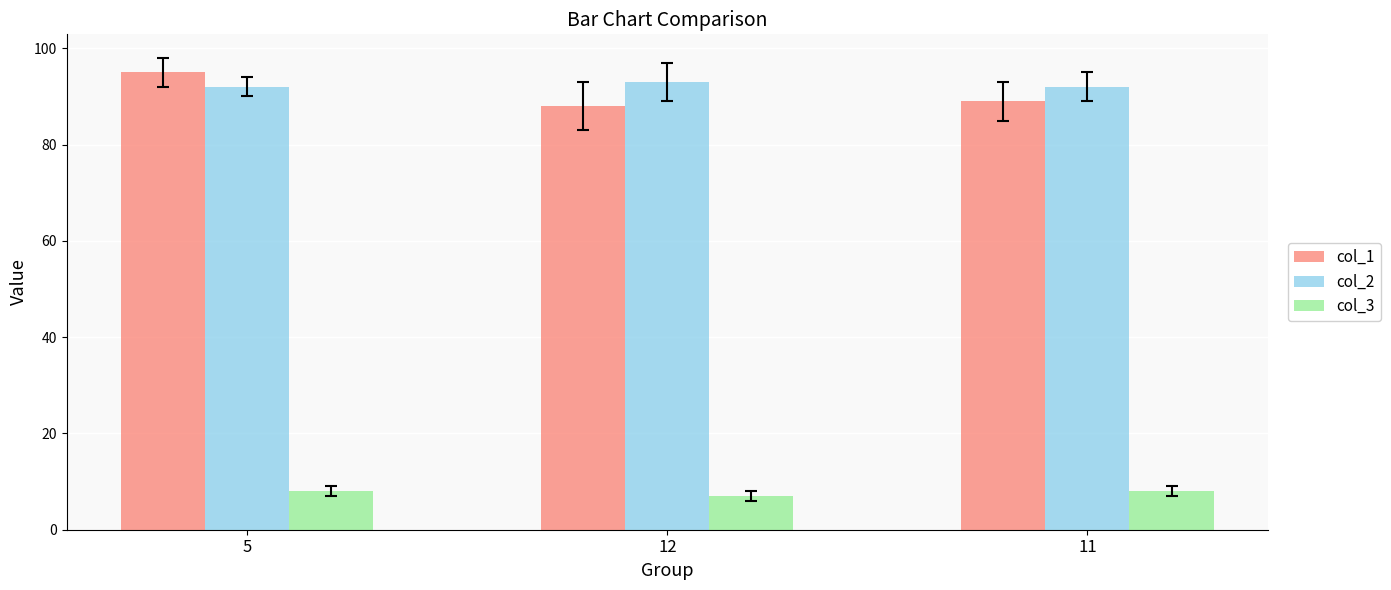

At which label is col_3 closest to 7?

12